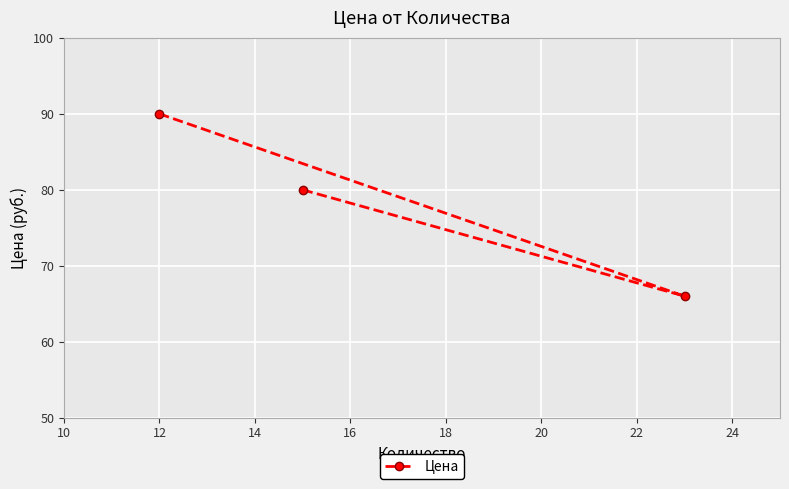

What is the average value?

78.7